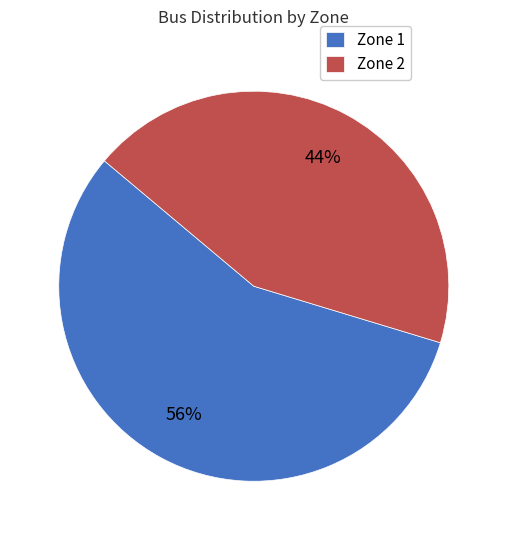

Which has a higher value, Zone 1 or Zone 2?

Zone 1